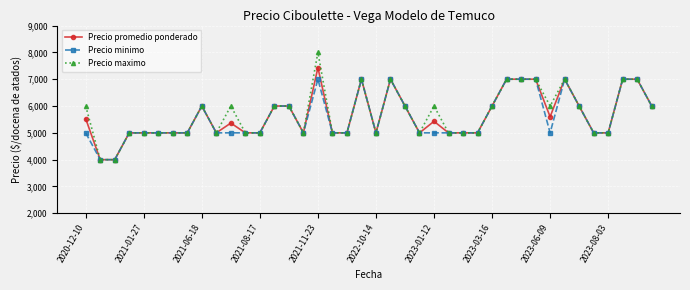

Which series has the largest range (max minus min)?

Precio maximo